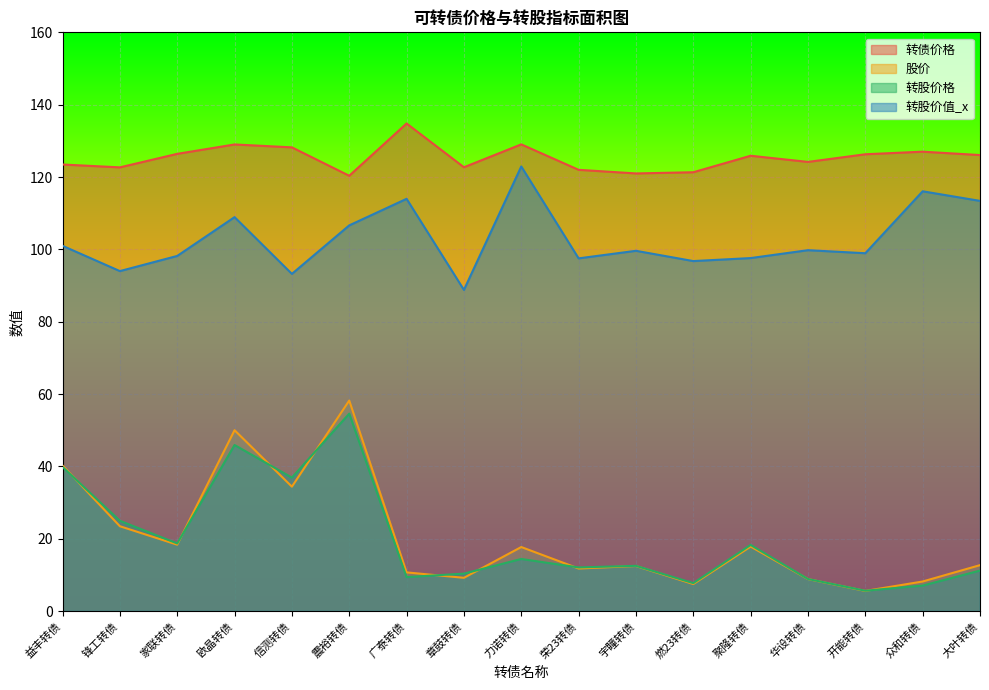

How many series are shown in this chart?

4